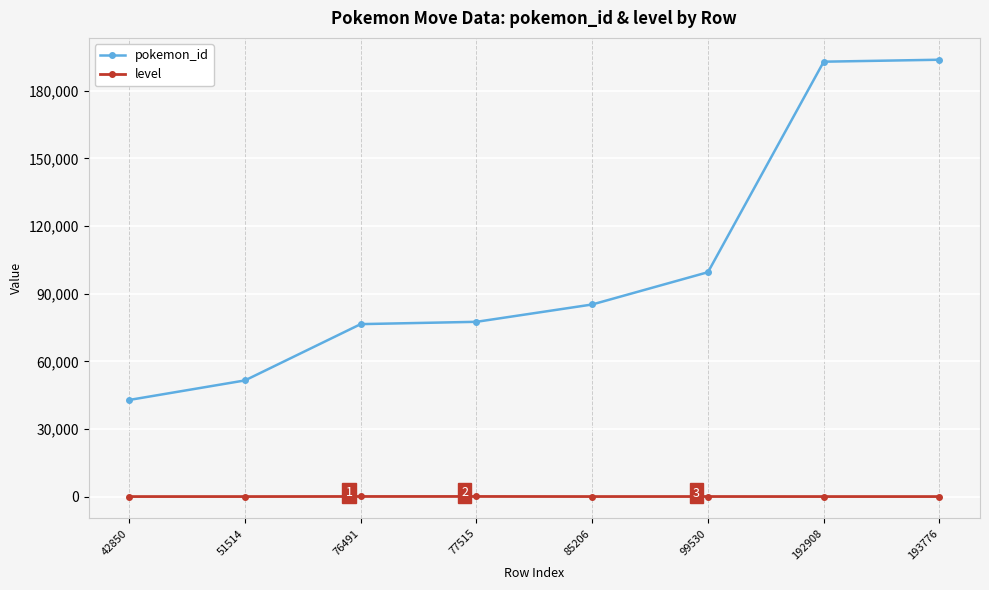

True or false: level and pokemon_id intersect in this chart.

False